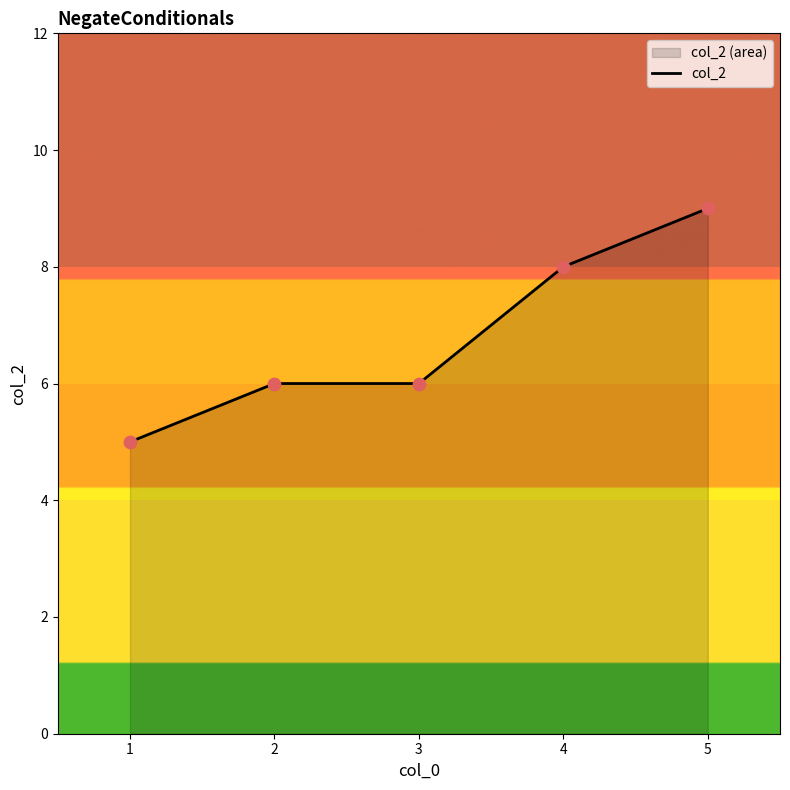

What is the change in value from 2 to 5?

+3